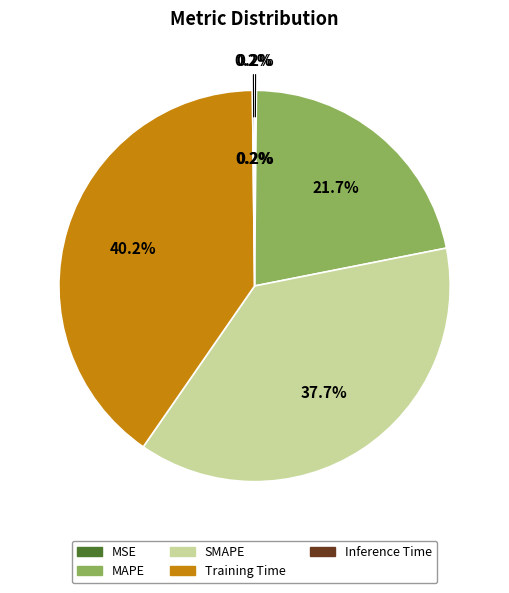

True or false: SMAPE accounts for 51% of the total.

False